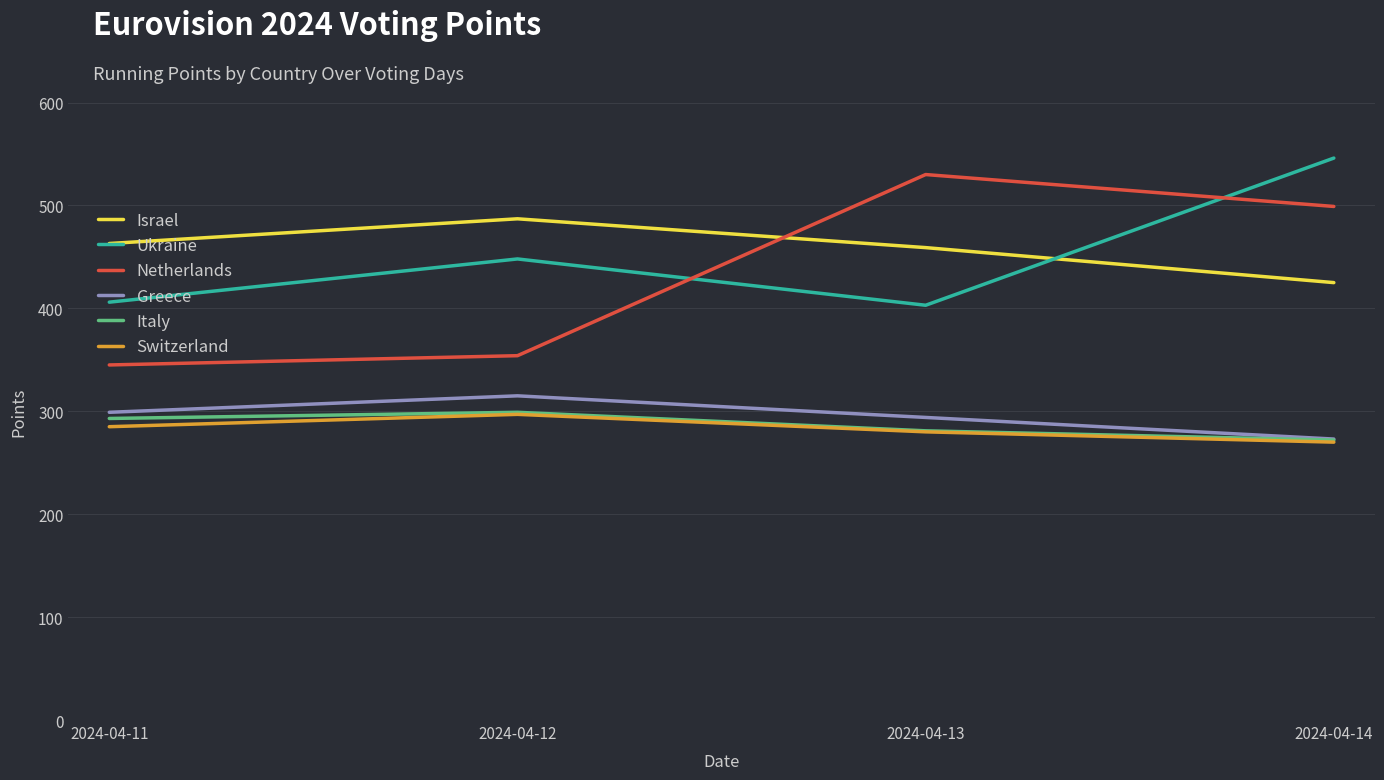

Reading left to right, what are all the values shown in this chart?

Israel: 2024-04-11=463	2024-04-12=487	2024-04-13=459	2024-04-14=425
Ukraine: 2024-04-11=406	2024-04-12=448	2024-04-13=403	2024-04-14=546
Netherlands: 2024-04-11=345	2024-04-12=354	2024-04-13=530	2024-04-14=499
Greece: 2024-04-11=299	2024-04-12=315	2024-04-13=294	2024-04-14=273
Italy: 2024-04-11=293	2024-04-12=299	2024-04-13=281	2024-04-14=272
Switzerland: 2024-04-11=285	2024-04-12=297	2024-04-13=280	2024-04-14=270